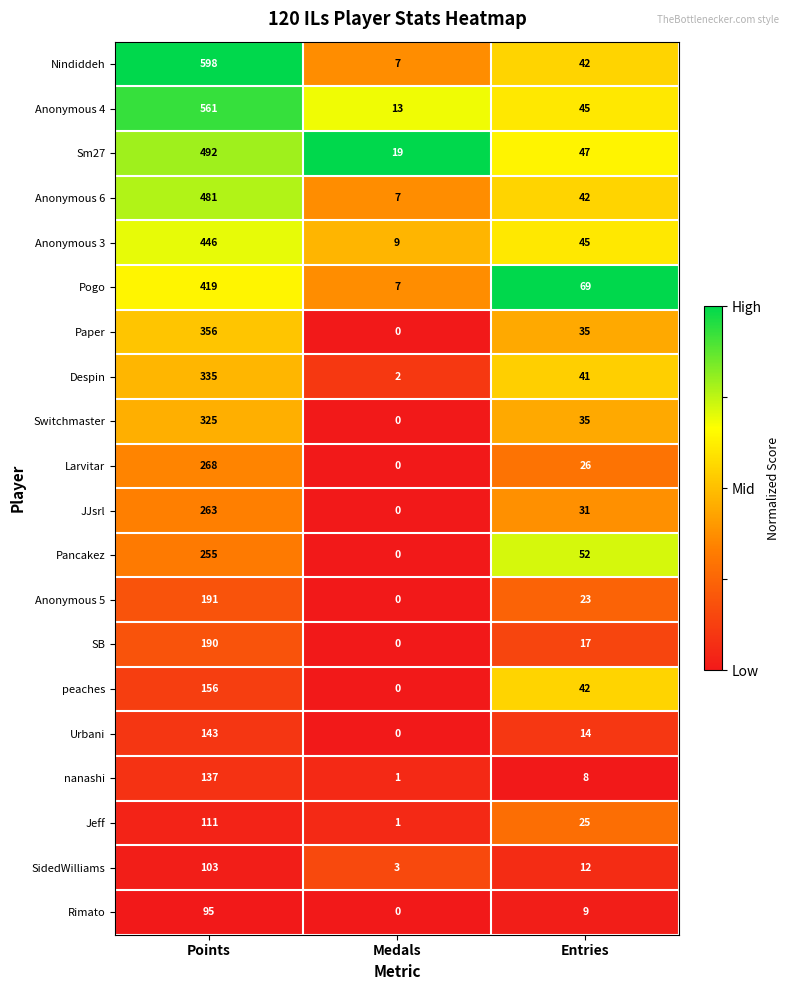

Which label corresponds to the largest value in the chart?

Points